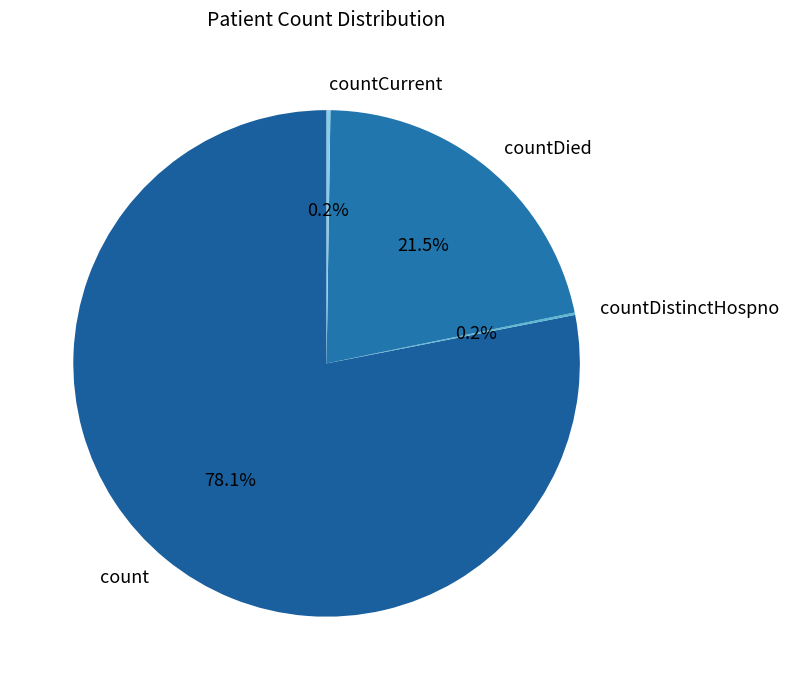

Which category has the biggest portion of the pie?

count